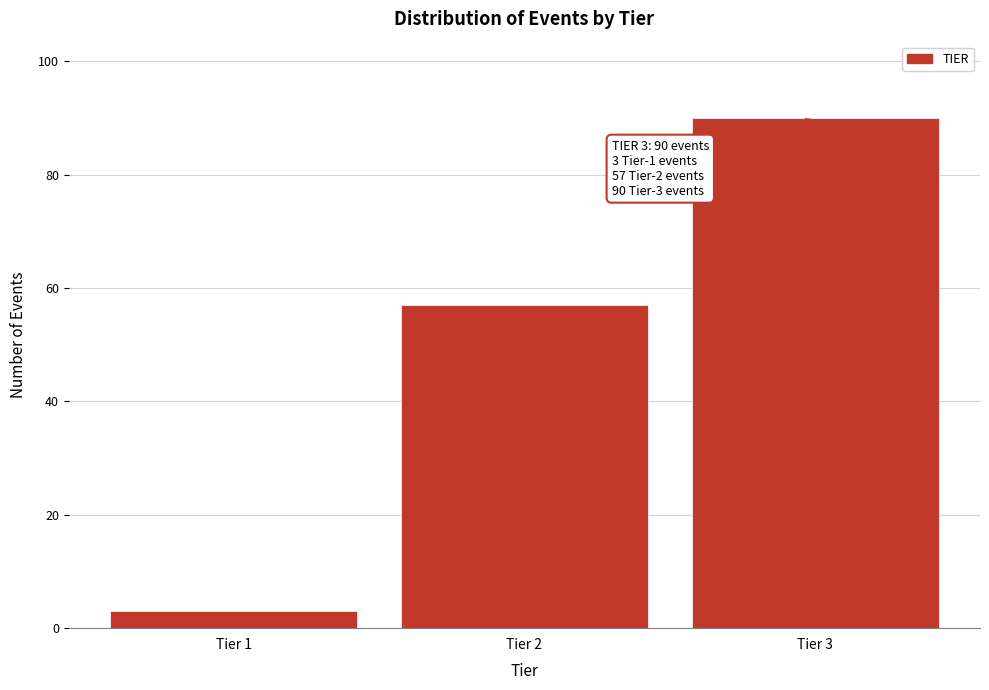

Which range on the x-axis has the tallest bar?

2.5 to 3.5